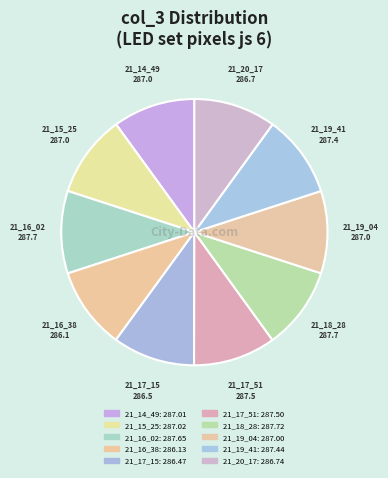

Which slice is the smallest?

21_16_38